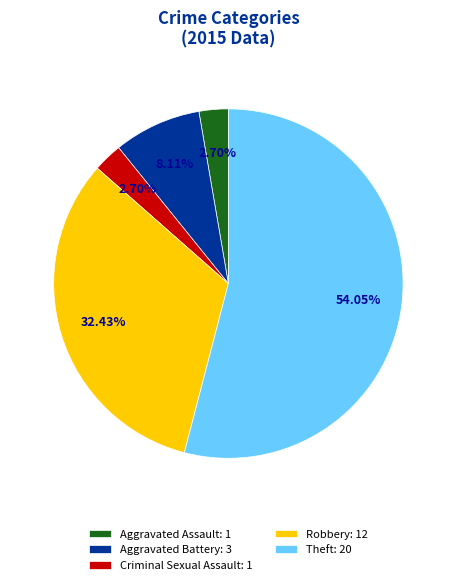

Which has a higher value, Aggravated Assault: 1 or Robbery: 12?

Robbery: 12